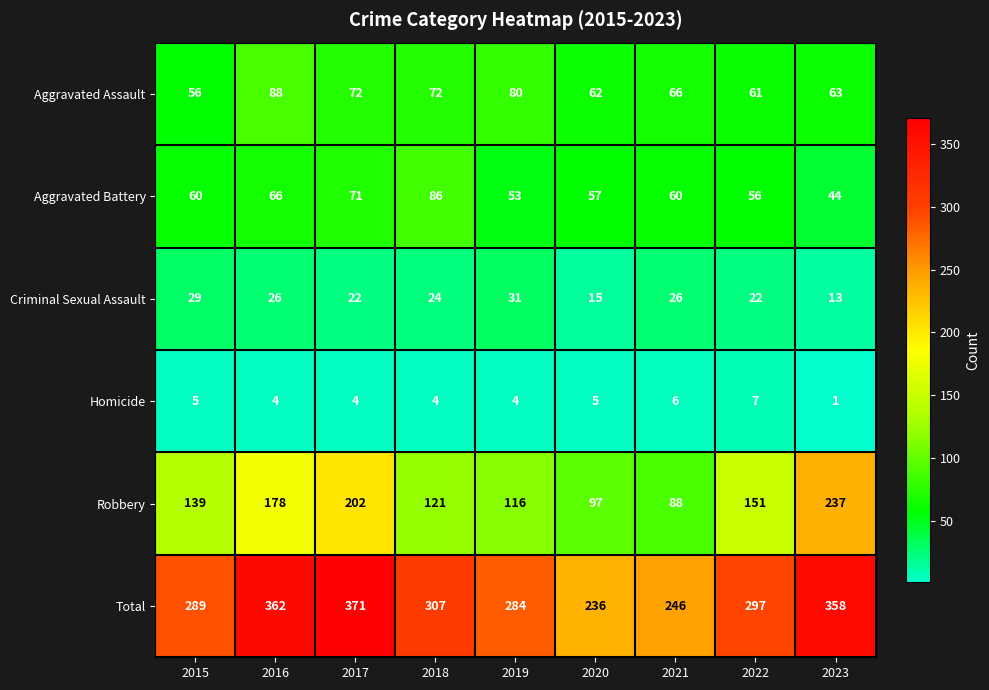

How many values in the Robbery series are below 139?

4